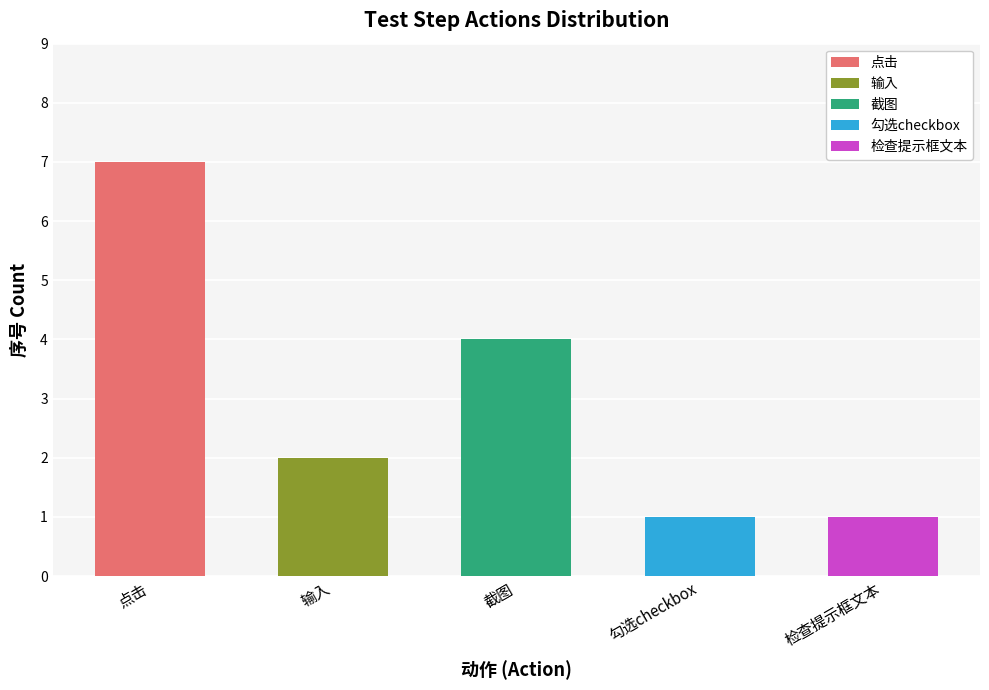

What is the sum of the values at 勾选checkbox and 点击?

8